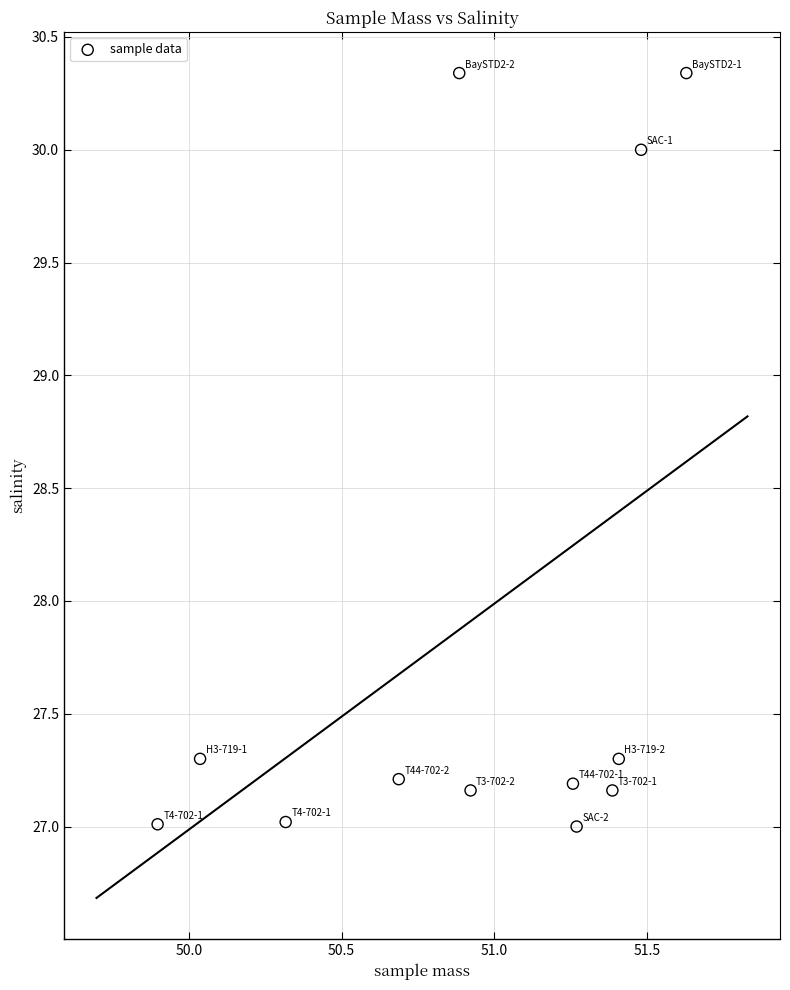

What is the average Y value?

27.9